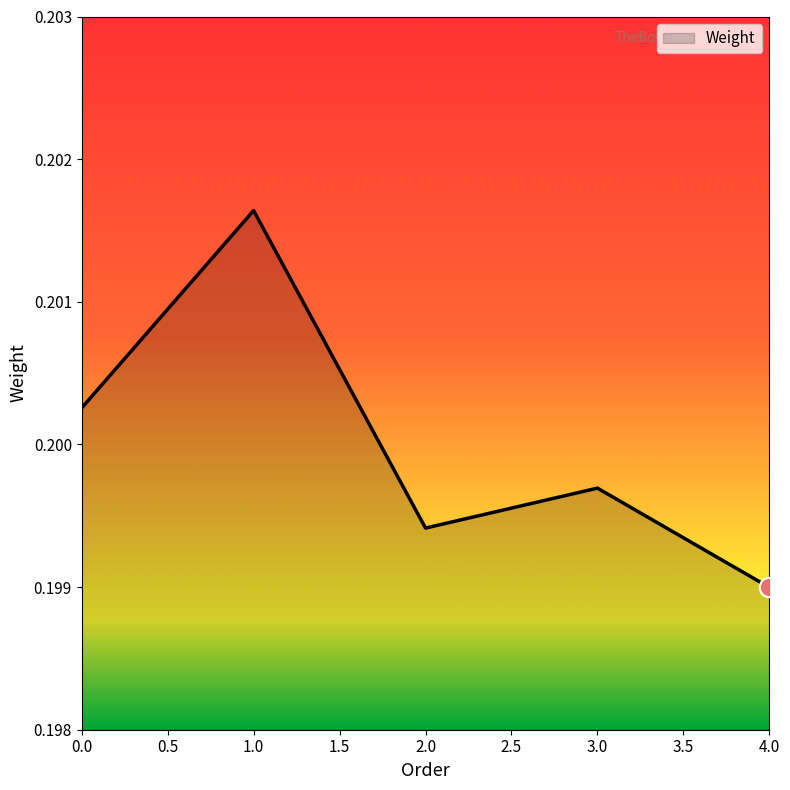

What position from the right is 2.0?

3